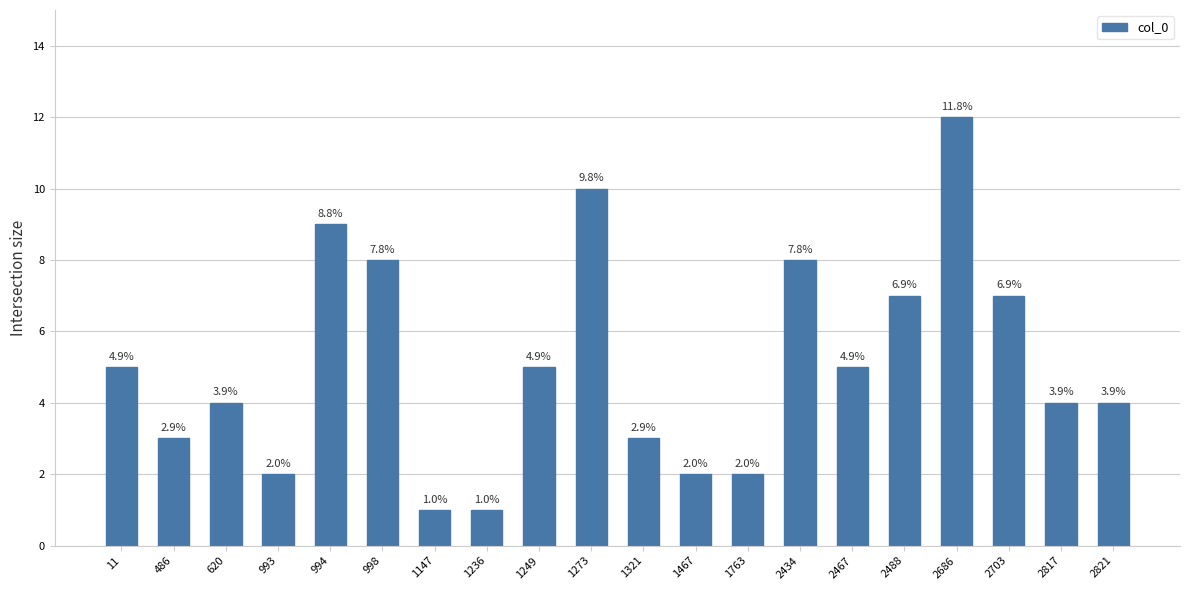

Reading left to right, transcribe all the data shown in this chart.

5	3	4	2	9	8	1	1	5	10	3	2	2	8	5	7	12	7	4	4